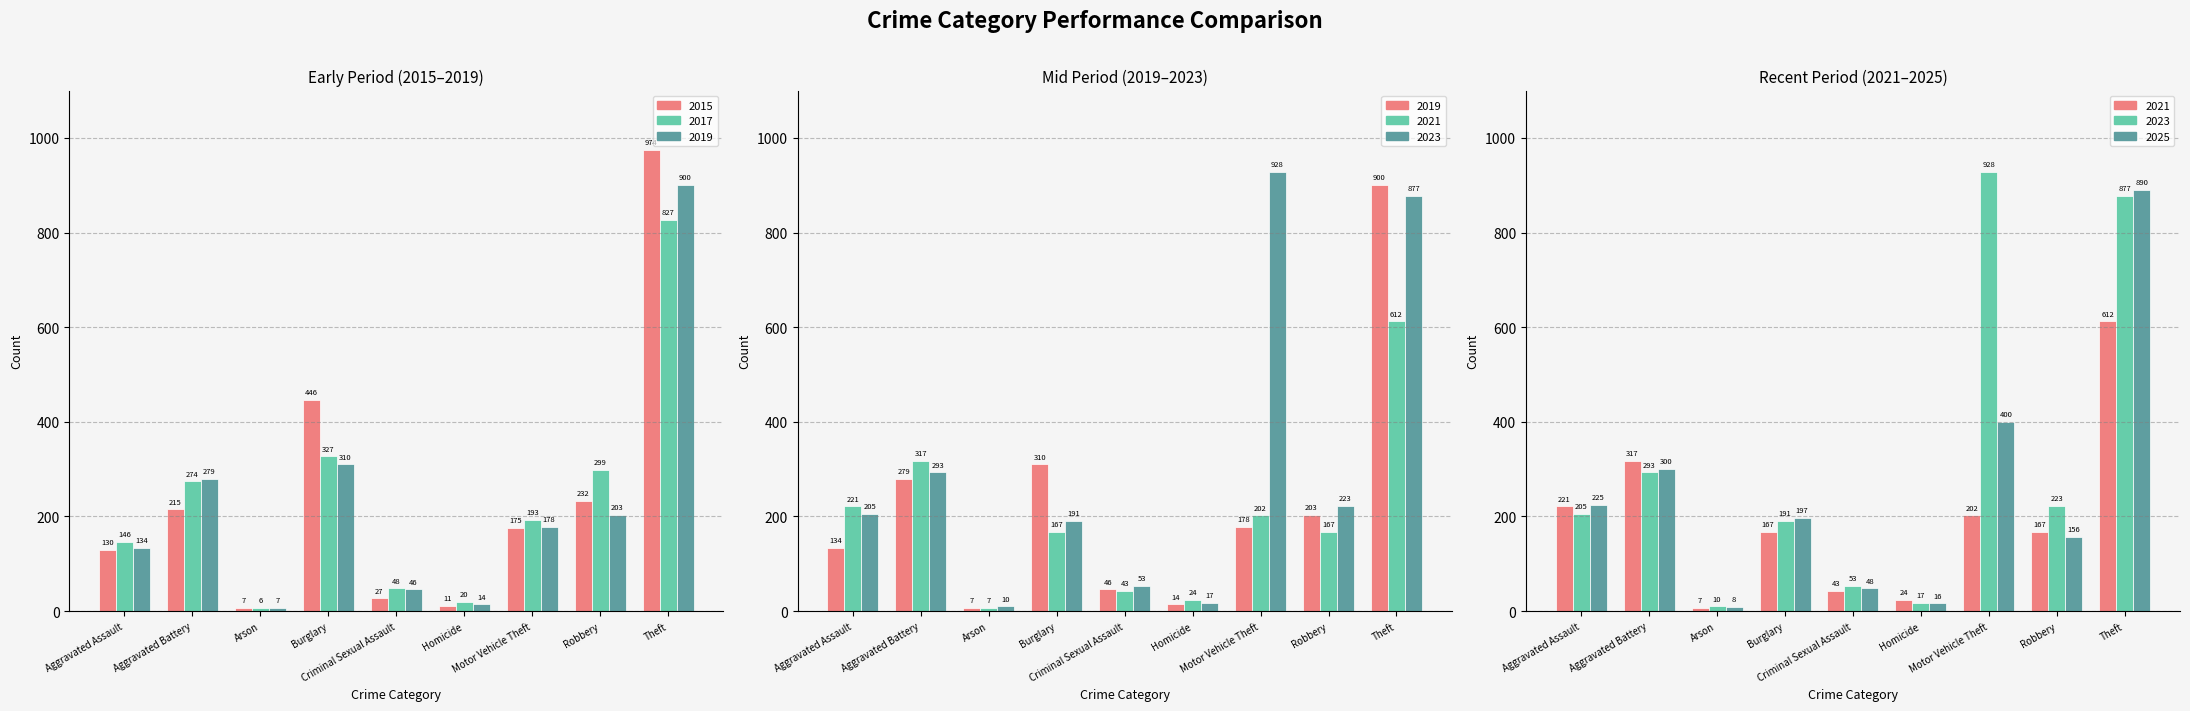

Count the number of categories in the chart.

9